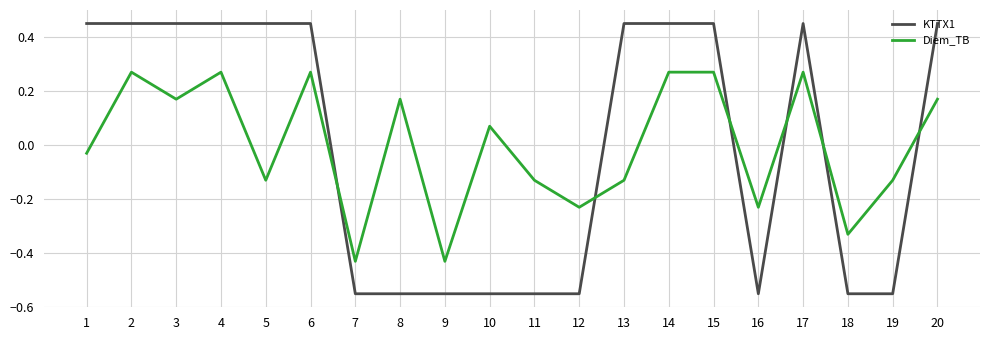

Is the value of KTTX1 at 14 greater than the value of Diem_TB at 13?

Yes